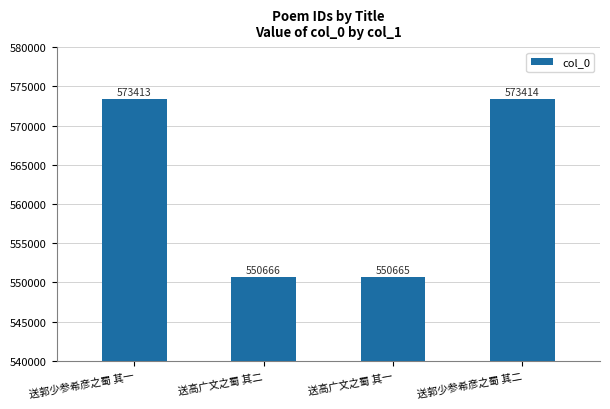

At which category does the chart reach its minimum across all series?

送高广文之蜀 其一